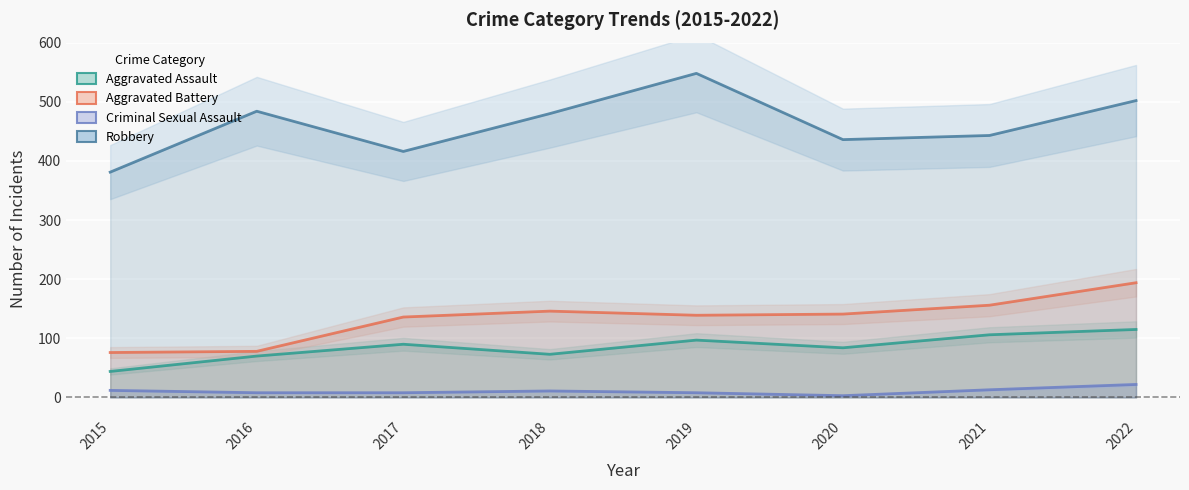

Reading left to right, list all the values displayed in this chart.

Aggravated Assault: 2015=44	2016=70	2017=90	2018=73	2019=97	2020=84	2021=106	2022=115
Aggravated Battery: 2015=76	2016=78	2017=136	2018=146	2019=139	2020=141	2021=156	2022=194
Criminal Sexual Assault: 2015=12	2016=8	2017=8	2018=11	2019=8	2020=3	2021=13	2022=22
Robbery: 2015=381	2016=484	2017=416	2018=480	2019=548	2020=436	2021=443	2022=502